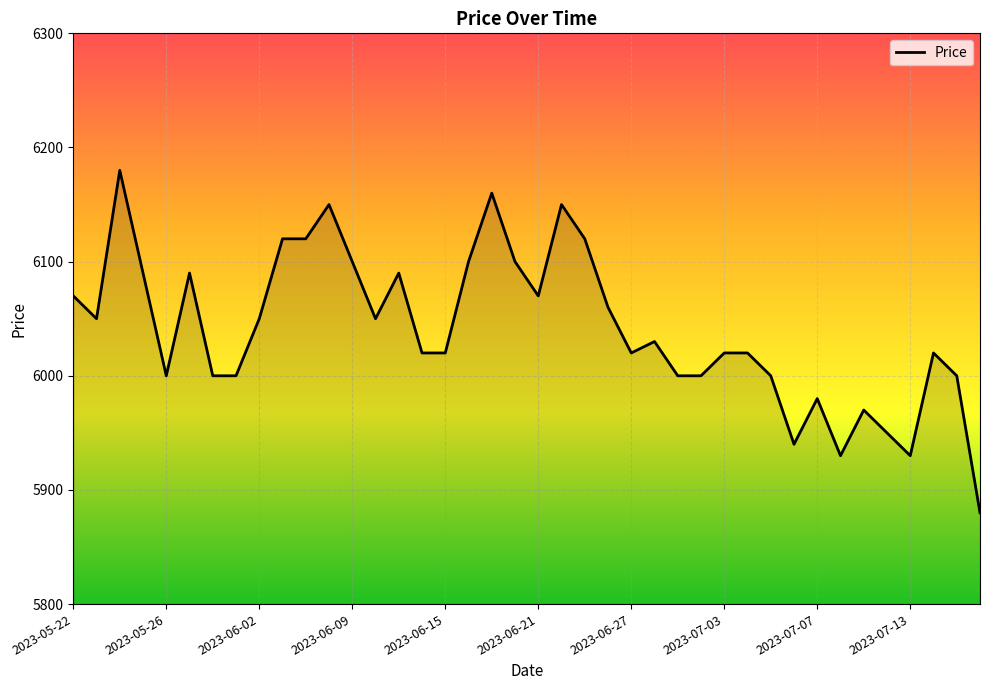

What is the minimum value shown in the chart?

5880